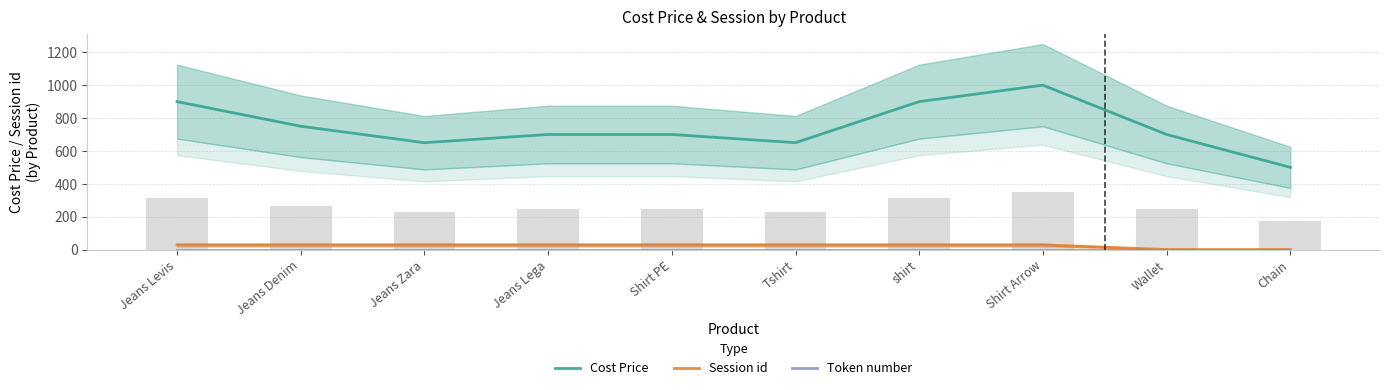

Which category has the lowest value in the Cost Price series?

Chain